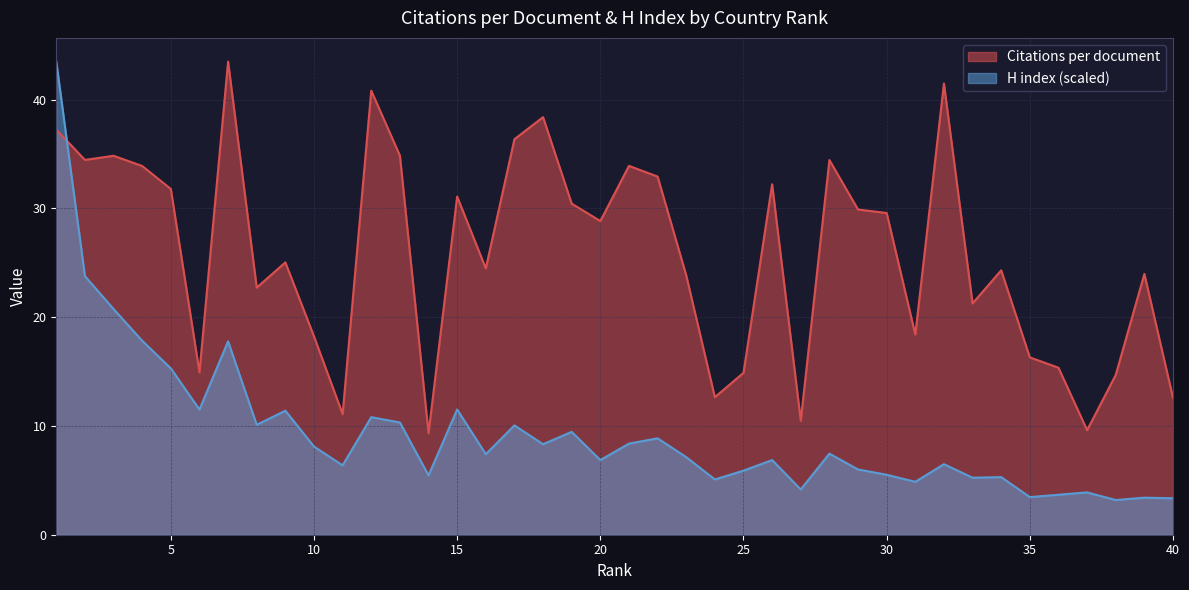

What is the lowest value of the H index series?

3.2